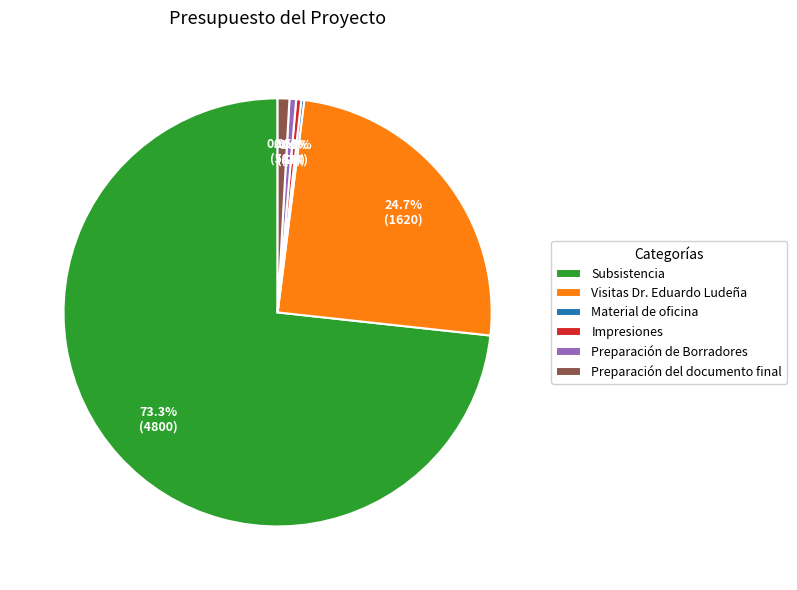

True or false: Subsistencia accounts for 73% of the total.

True